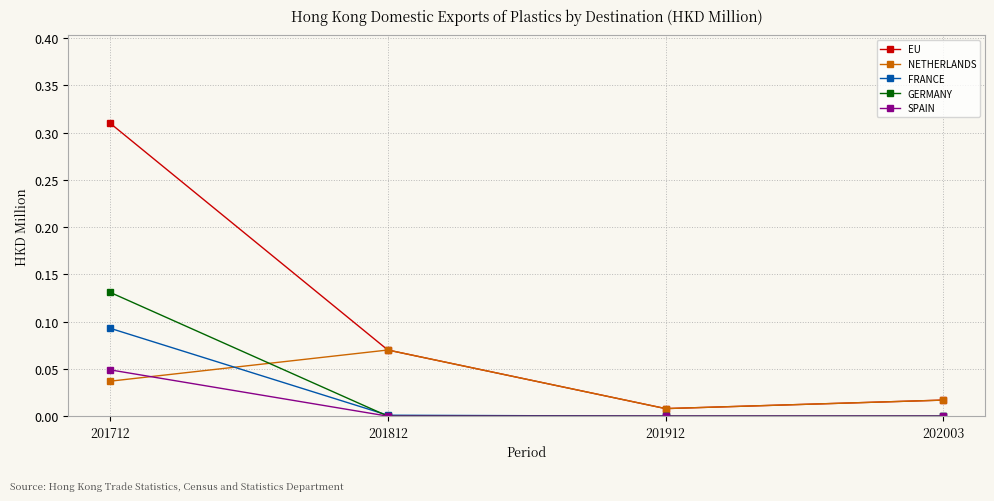

Which series has the widest spread of values?

EU